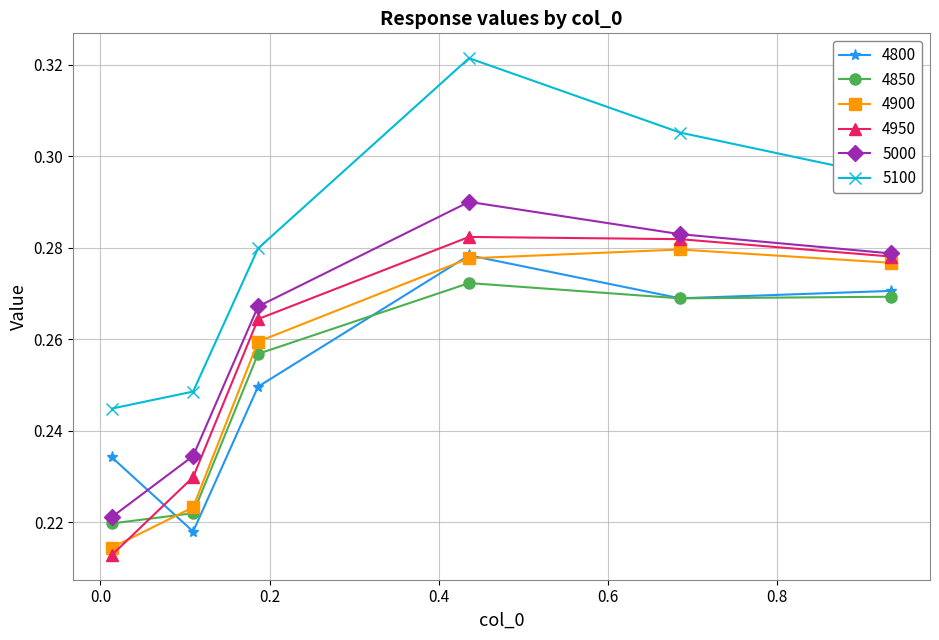

True or false: 5100 and 5000 cross at least once.

False